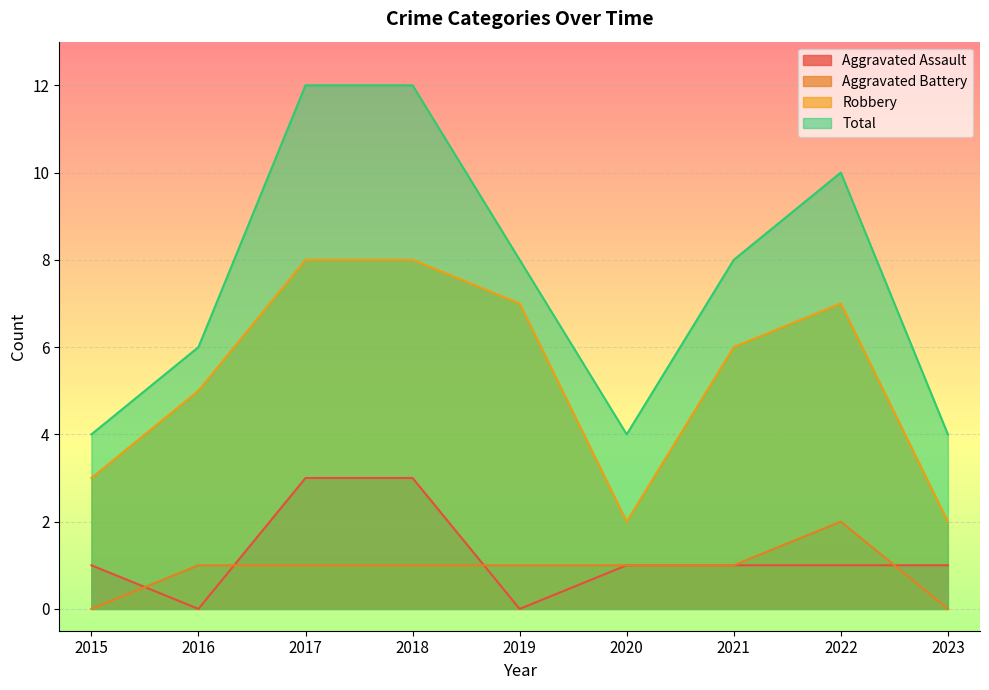

At which category does the chart reach its minimum across all series?

2016